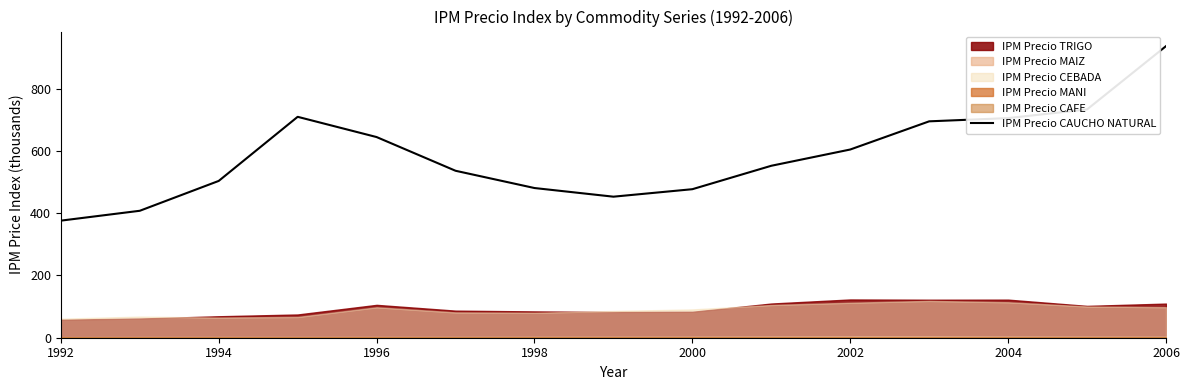

Where is IPM Precio CAUCHO NATURAL nearest to the value 656?

1996